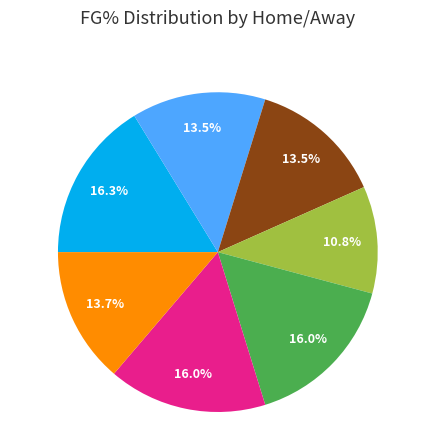

Is there a majority slice in this chart?

No